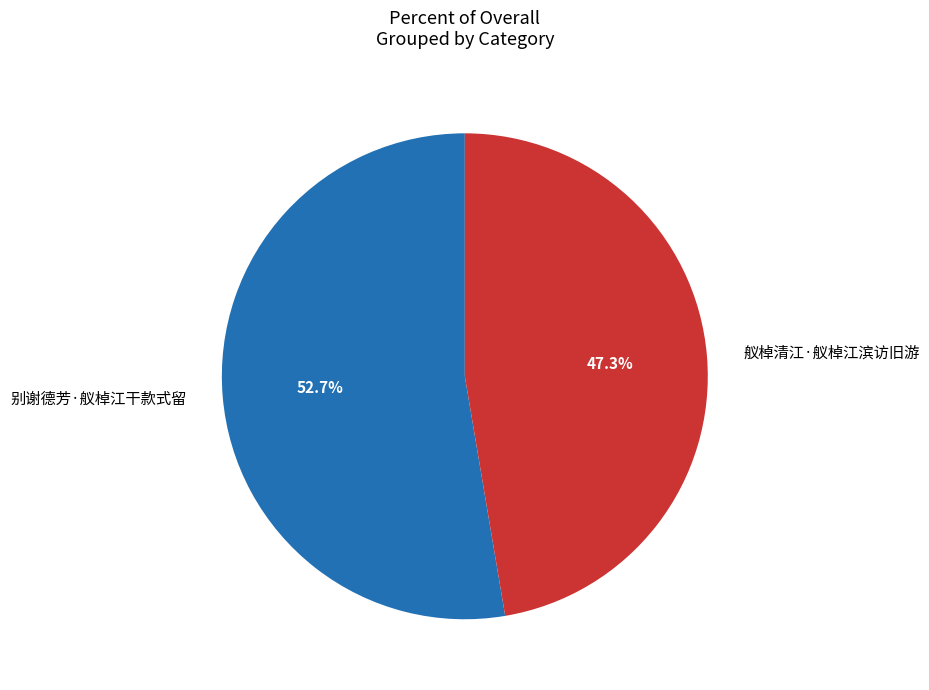

Between 别谢德芳·舣棹江干款式留 and 舣棹清江·舣棹江滨访旧游, which is larger?

别谢德芳·舣棹江干款式留